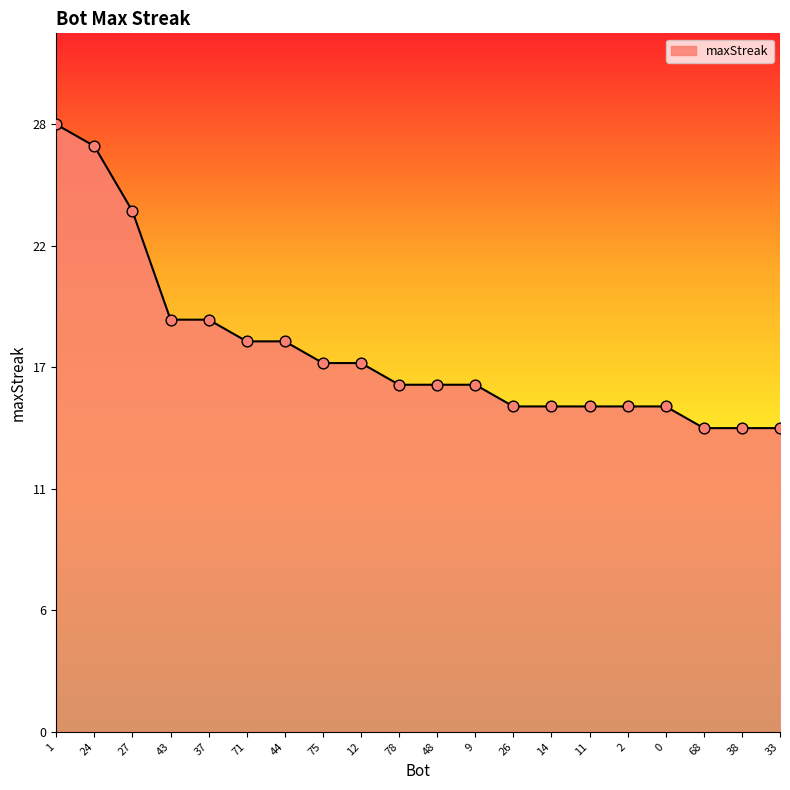

Does the chart have visible grid lines?

No